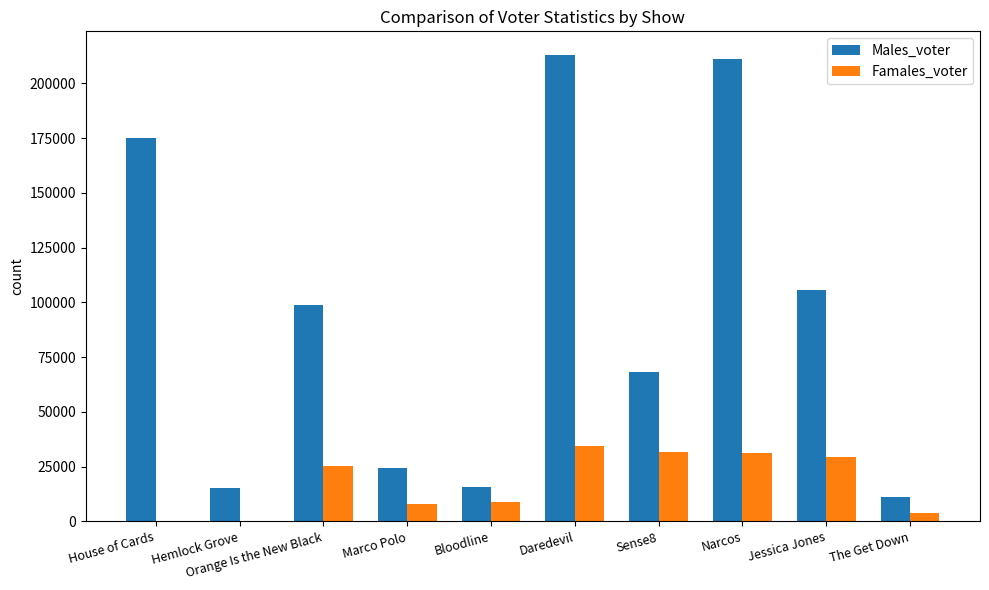

Are the bars horizontal?

No